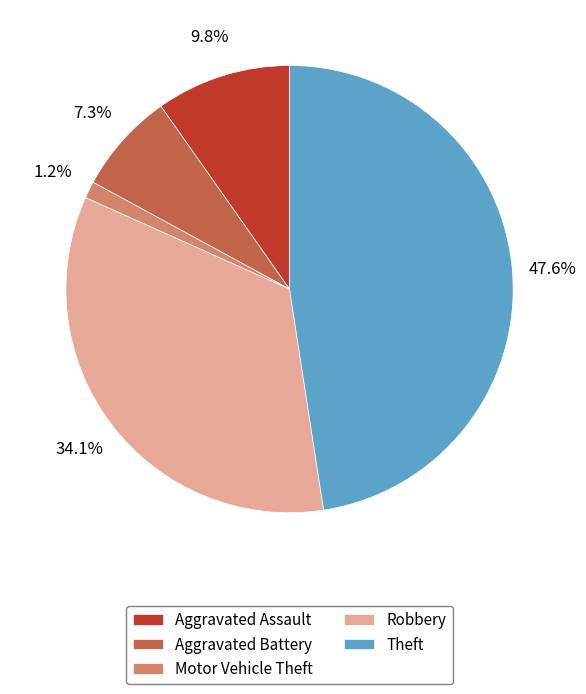

To the nearest percent, what is the combined percentage of Aggravated Assault and Theft?

57%